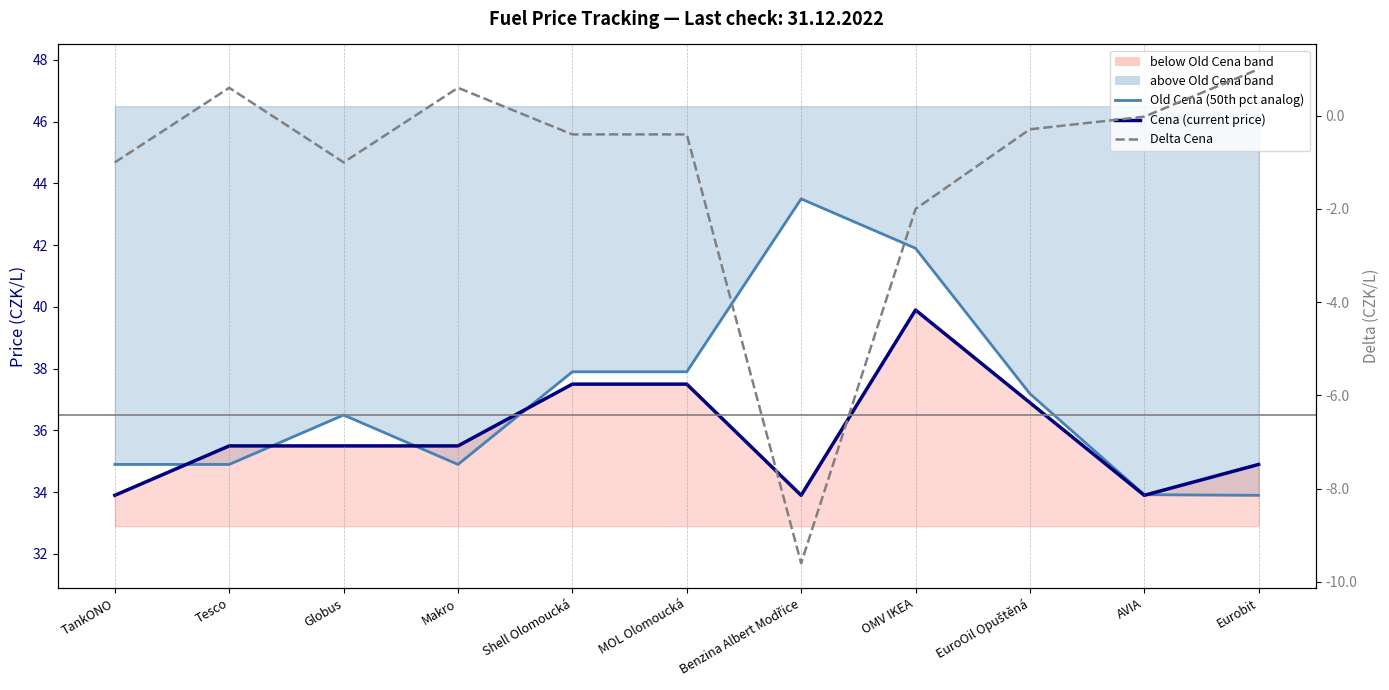

What is the difference between the highest and lowest values at Shell Olomoucká?

38.3